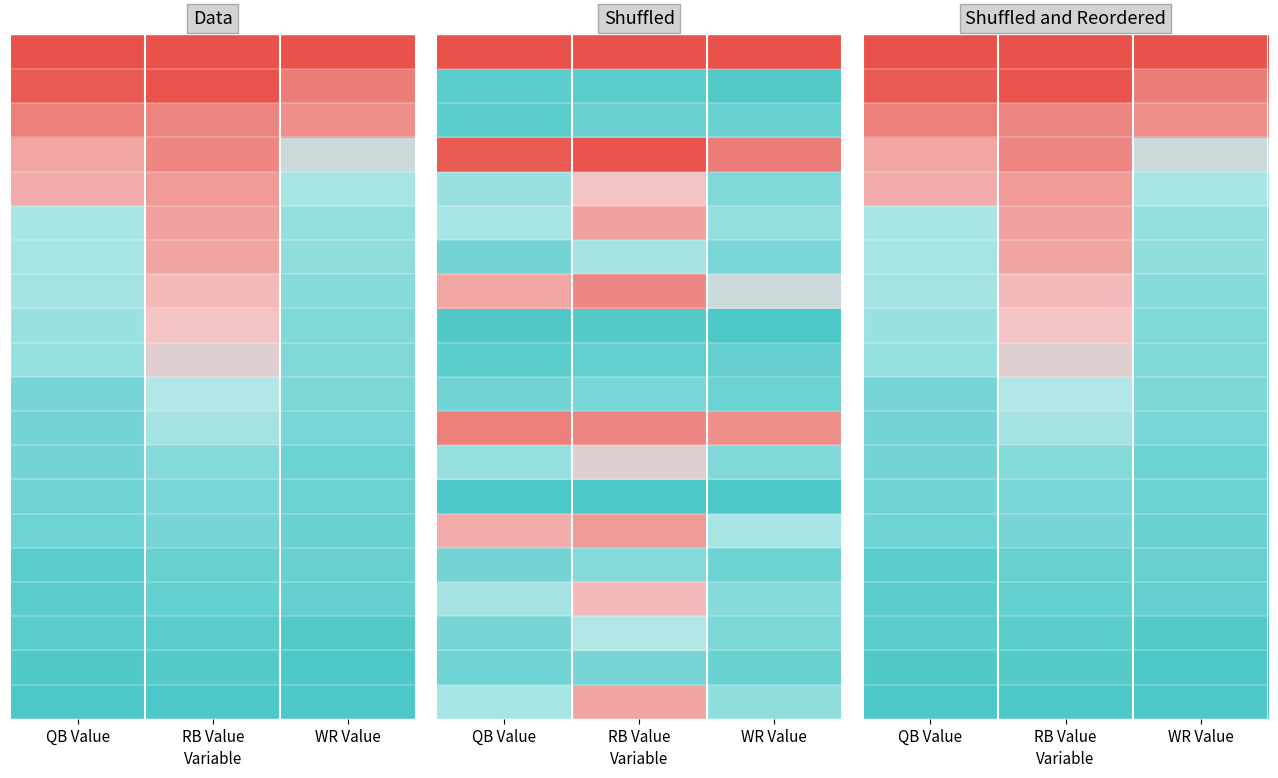

Which category has the highest value across all series?

QB Value